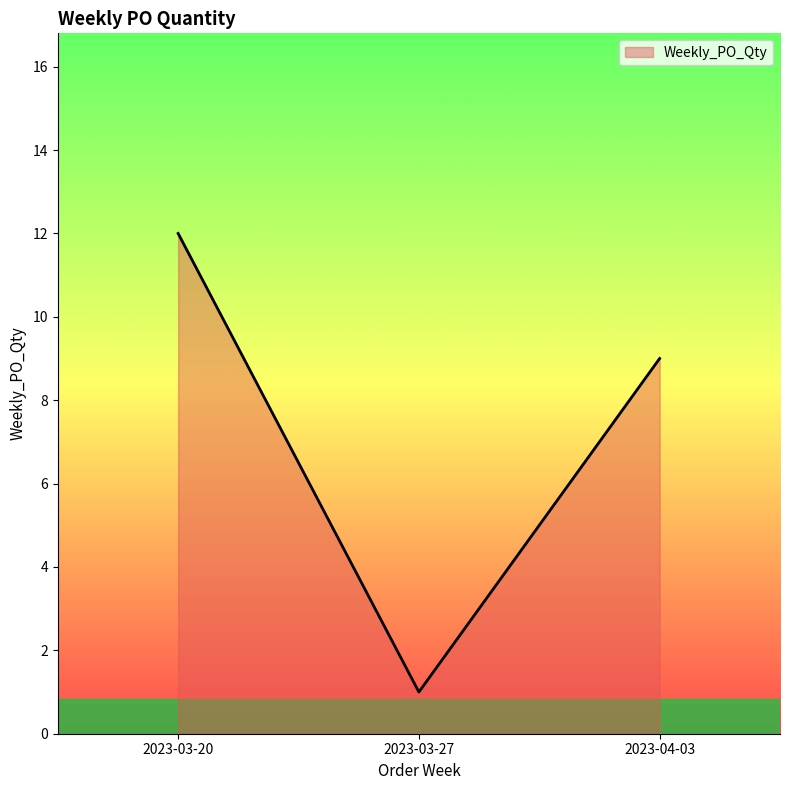

Reading left to right, list all the values displayed in this chart.

2023-03-20=12	2023-03-27=1	2023-04-03=9